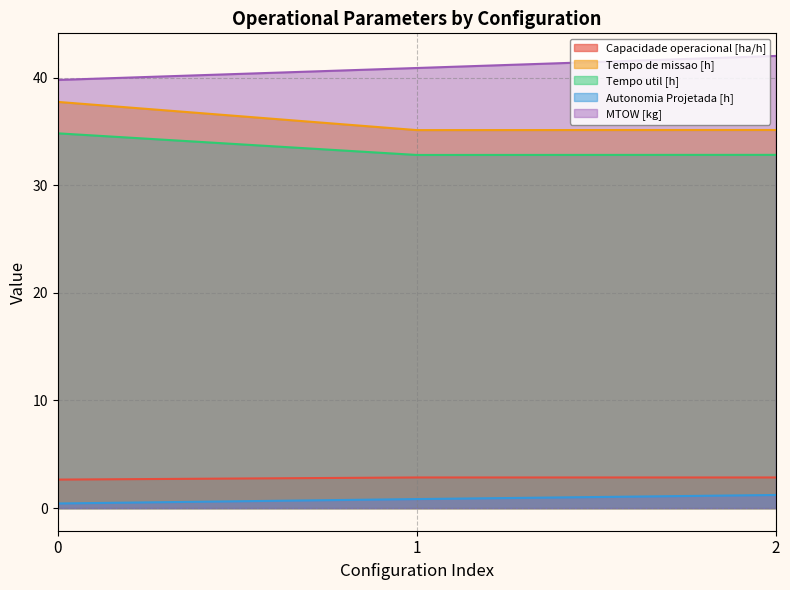

Reading left to right, list all the values displayed in this chart.

Capacidade operacional [ha/h]: 2.6	2.8	2.8
Tempo de missao [h]: 37.7	35.1	35.1
Tempo util [h]: 34.8	32.8	32.8
Autonomia Projetada [h]: 0.4	0.8	1.2
MTOW [kg]: 39.8	40.9	42.0